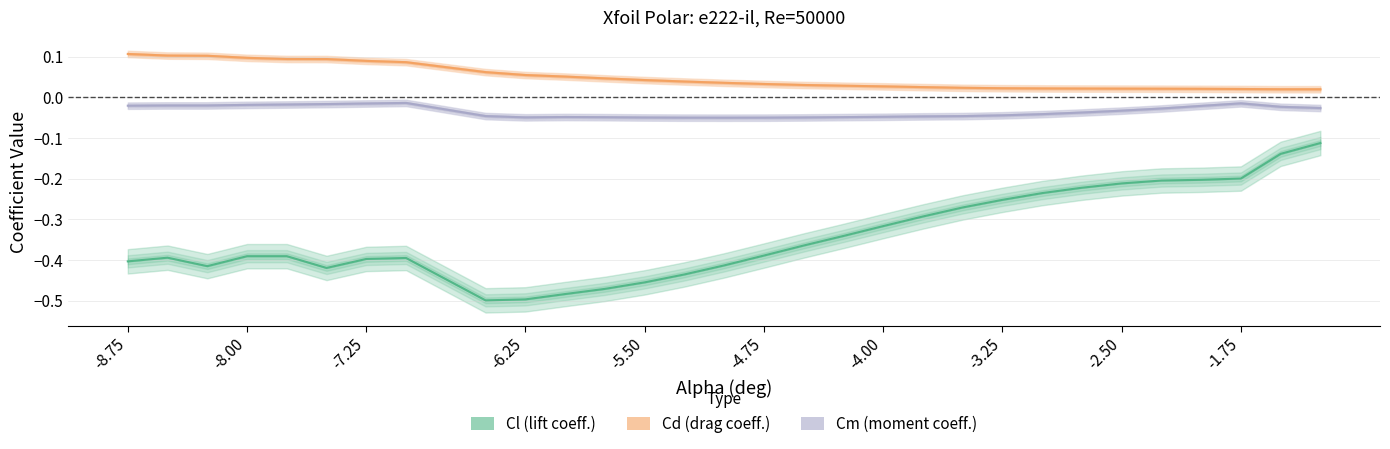

The value of Cd at -3.0 is 0.0. True or false?

True